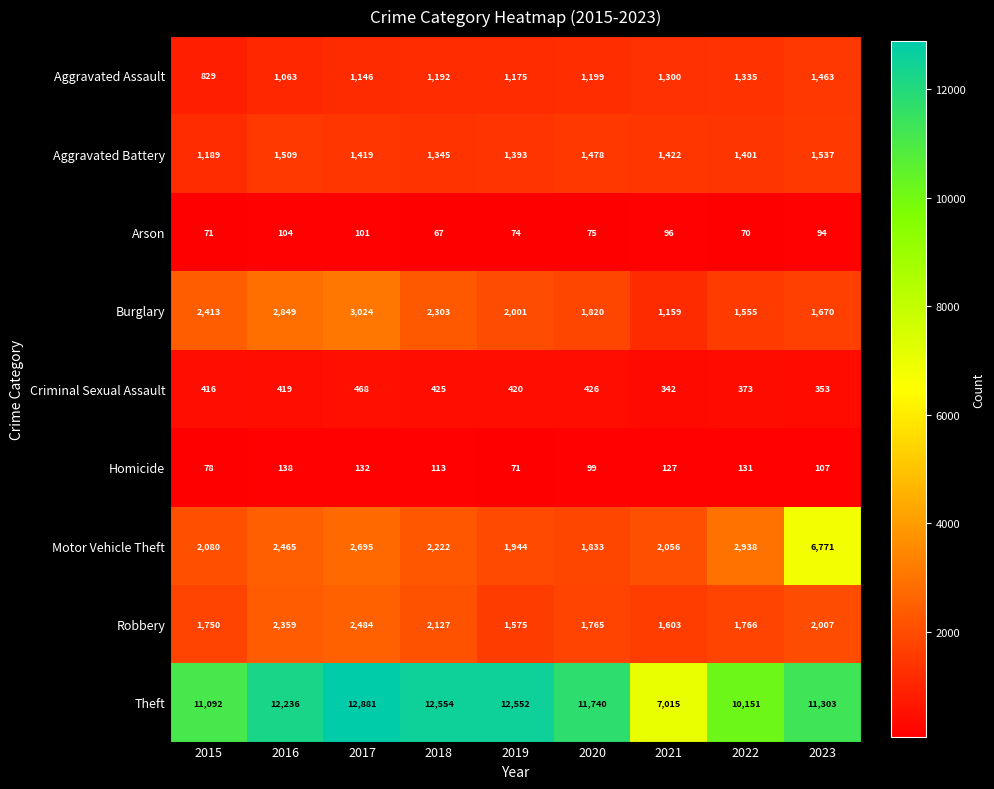

What is the sum of the Homicide values at 2015 and 2019?

149